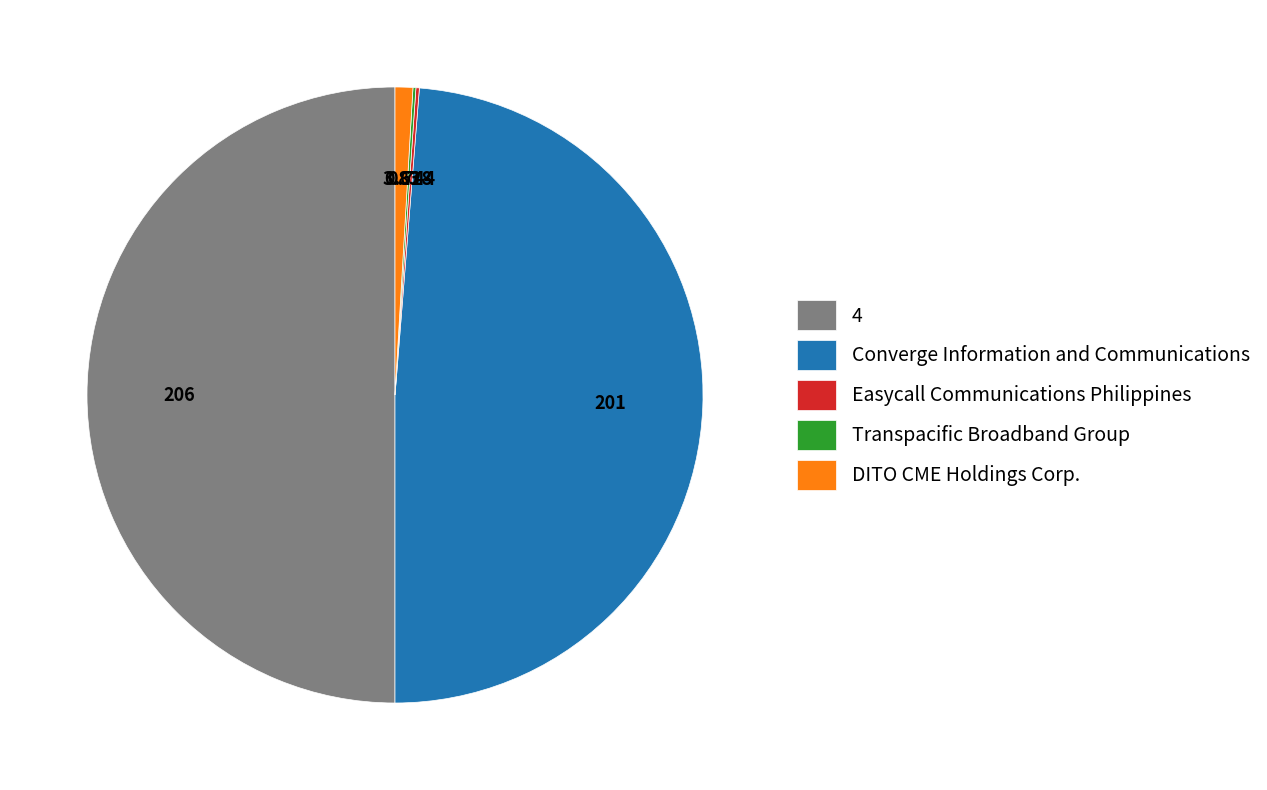

Does DITO CME Holdings Corp. account for over 50% of the chart?

No